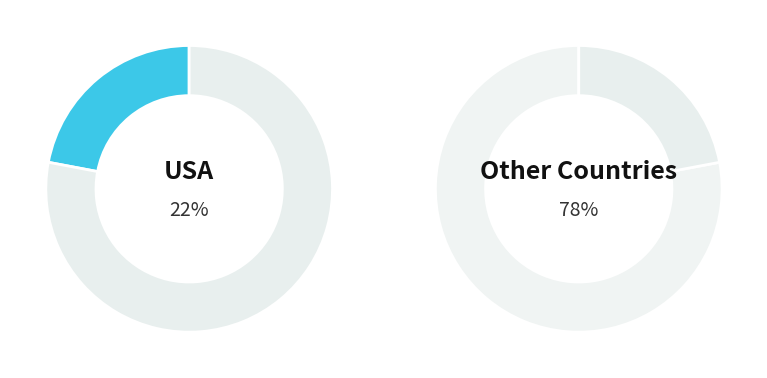

What percentage is the Other Countries slice, to the nearest percent?

78%